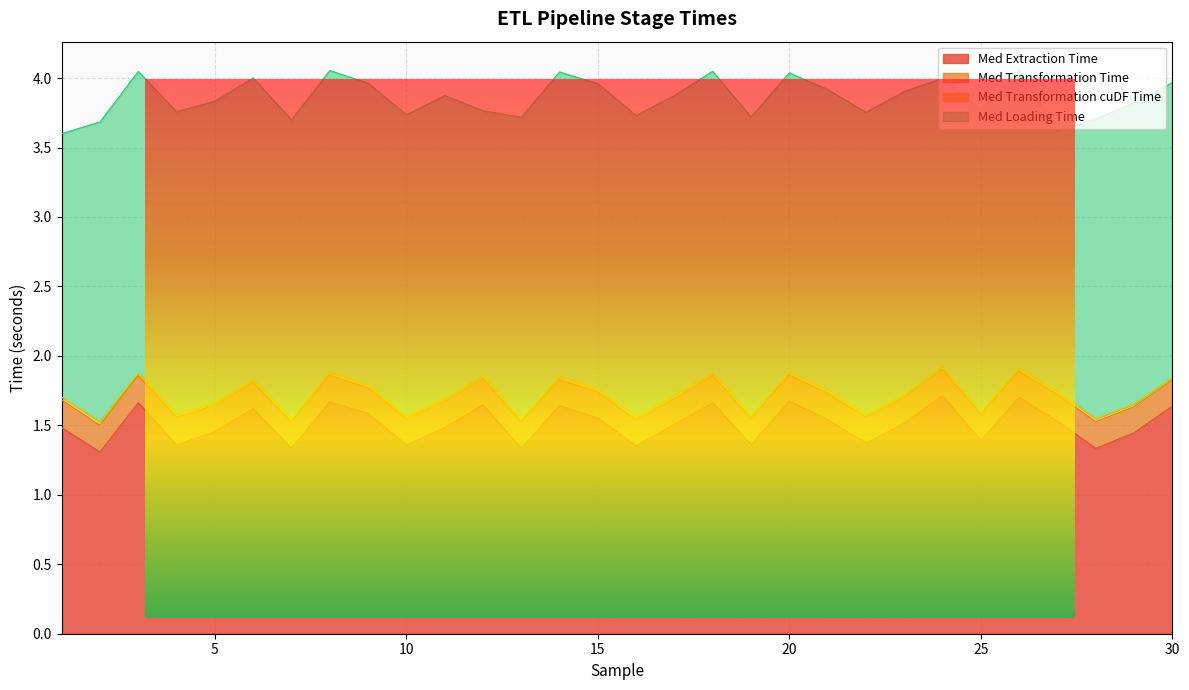

Reading left to right, transcribe all the data shown in this chart.

Med Extraction Time: 1=1.5	2=1.3	3=1.7	4=1.4	5=1.5	6=1.6	7=1.3	8=1.7	9=1.6	10=1.4	11=1.5	12=1.6	13=1.3	14=1.6	15=1.6	16=1.4	17=1.5	18=1.7	19=1.4	20=1.7	21=1.5	22=1.4	23=1.5	24=1.7	25=1.4	26=1.7	27=1.5	28=1.3	29=1.4	30=1.6
Med Transformation Time: 1=0.2	2=0.2	3=0.2	4=0.2	5=0.2	6=0.2	7=0.2	8=0.2	9=0.2	10=0.2	11=0.2	12=0.2	13=0.2	14=0.2	15=0.2	16=0.2	17=0.2	18=0.2	19=0.2	20=0.2	21=0.2	22=0.2	23=0.2	24=0.2	25=0.2	26=0.2	27=0.2	28=0.2	29=0.2	30=0.2
Med Transformation cuDF Time: 1=0.0	2=0.0	3=0.0	4=0.0	5=0.0	6=0.0	7=0.0	8=0.0	9=0.0	10=0.0	11=0.0	12=0.0	13=0.0	14=0.0	15=0.0	16=0.0	17=0.0	18=0.0	19=0.0	20=0.0	21=0.0	22=0.0	23=0.0	24=0.0	25=0.0	26=0.0	27=0.0	28=0.0	29=0.0	30=0.0
Med Loading Time: 1=1.9	2=2.2	3=2.2	4=2.2	5=2.2	6=2.2	7=2.2	8=2.2	9=2.2	10=2.2	11=2.2	12=1.9	13=2.2	14=2.2	15=2.2	16=2.2	17=2.2	18=2.2	19=2.2	20=2.2	21=2.2	22=2.2	23=2.2	24=2.1	25=2.2	26=2.1	27=1.9	28=2.2	29=2.2	30=2.1